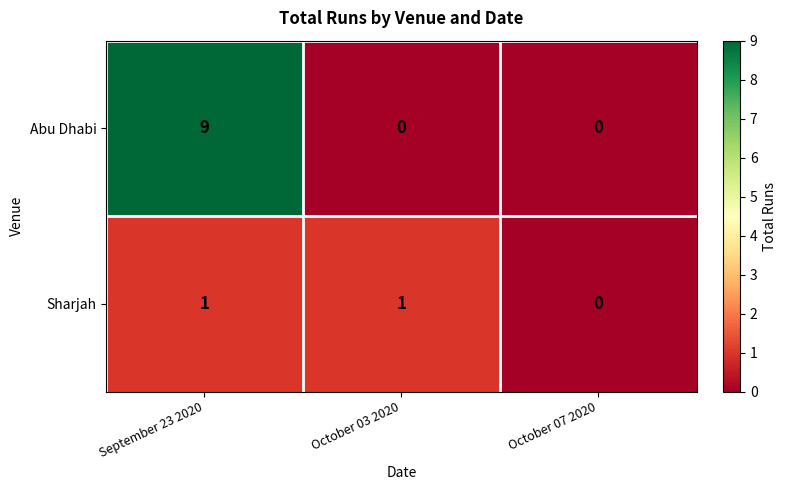

What is the difference between the Abu Dhabi values at September 23 2020 and October 07 2020?

9